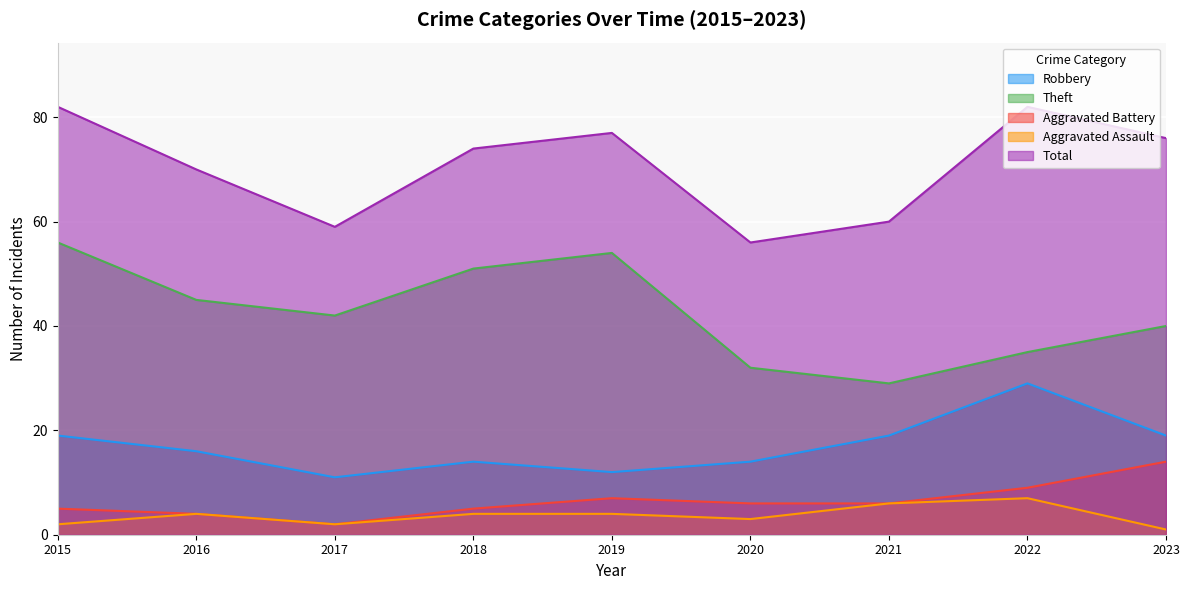

How many lines are shown in the chart?

5